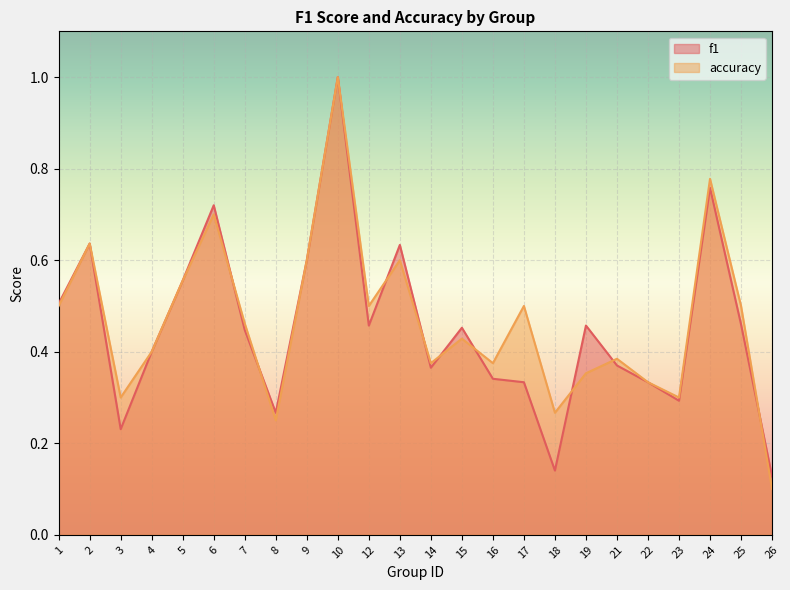

The f1 series shows 0.4 at 14. True or false?

True